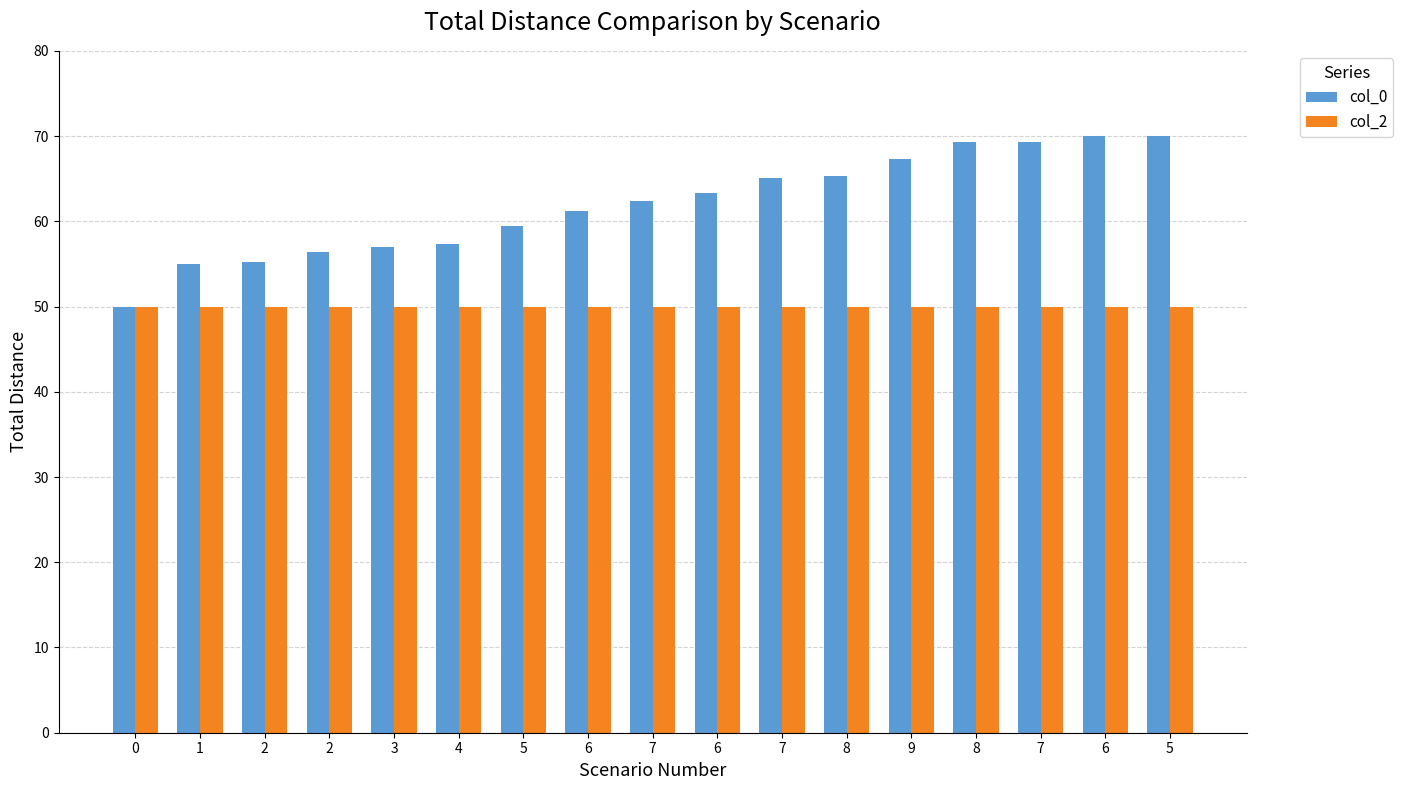

Reading left to right, transcribe all the data shown in this chart.

col_0: 0=50.0	1=55.0	2=55.2	2=56.4	3=56.9	4=57.4	5=59.5	6=61.2	7=62.4	6=63.4	7=65.1	8=65.4	9=67.3	8=69.3	7=69.3	6=70.0	5=70.0
col_2: 0=50.0	1=50.0	2=50.0	2=50.0	3=50.0	4=50.0	5=50.0	6=50.0	7=50.0	6=50.0	7=50.0	8=50.0	9=50.0	8=50.0	7=50.0	6=50.0	5=50.0